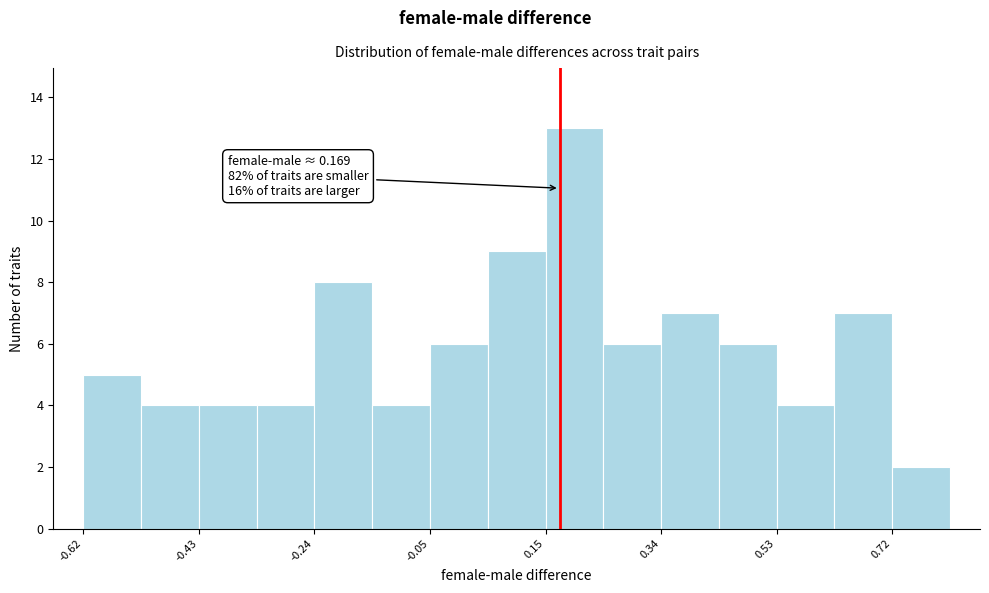

Which range on the x-axis has the tallest bar?

0.14 to 0.24